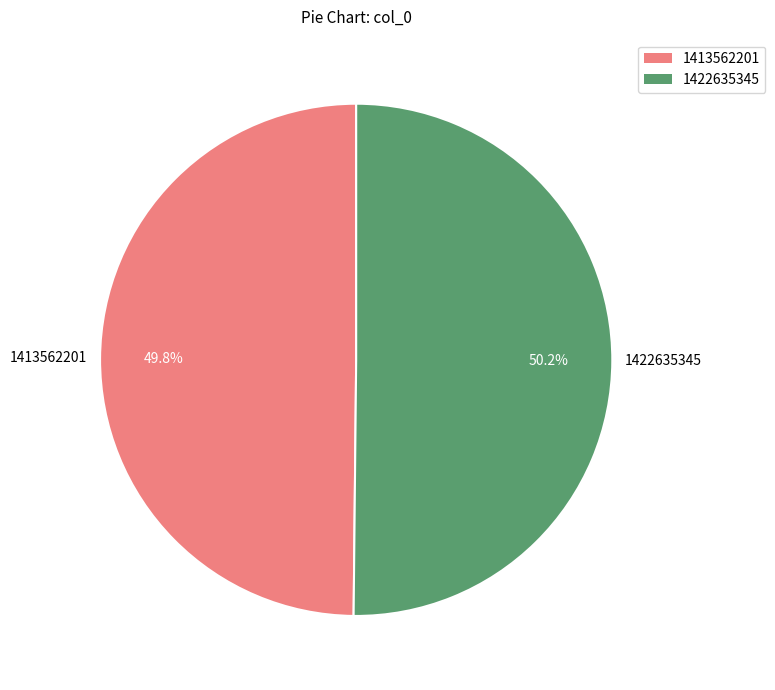

The 1422635345 slice represents 38% of the pie. True or false?

False